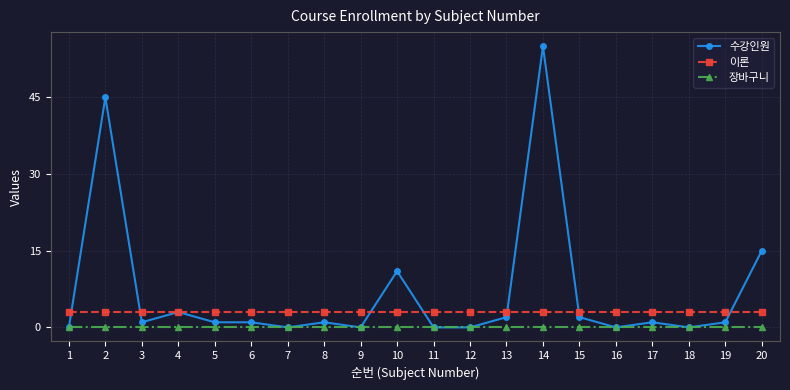

Does the chart have visible grid lines?

Yes